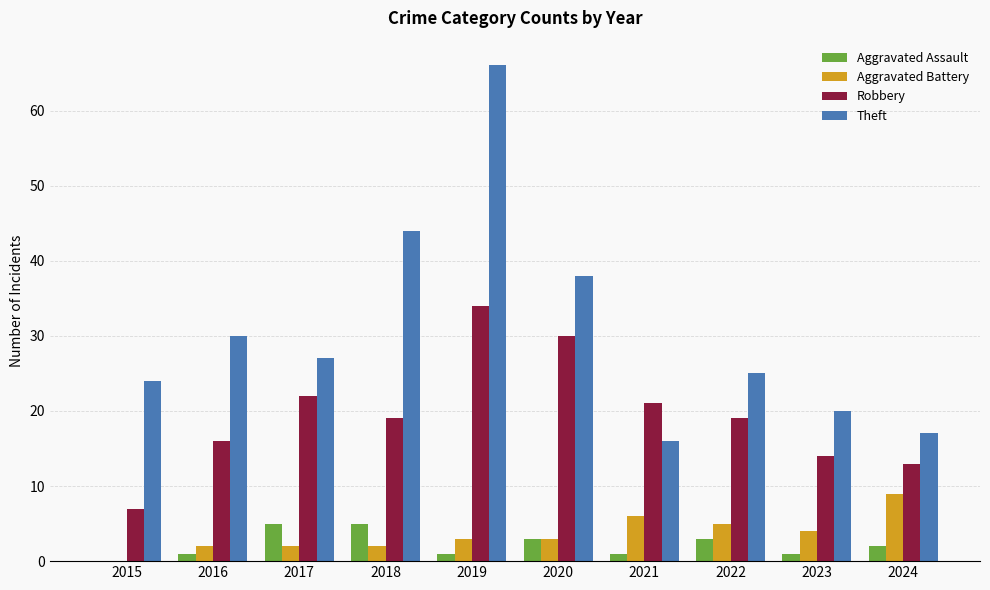

Is the value of Aggravated Battery at 2023 greater than the value of Aggravated Assault at 2015?

Yes